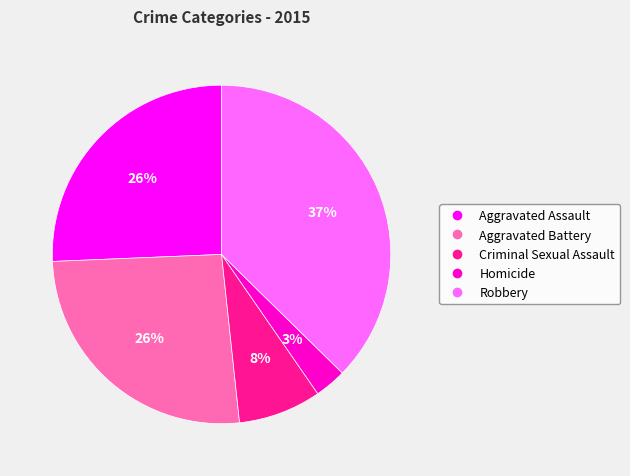

Between Aggravated Assault and Homicide, which is larger?

Aggravated Assault